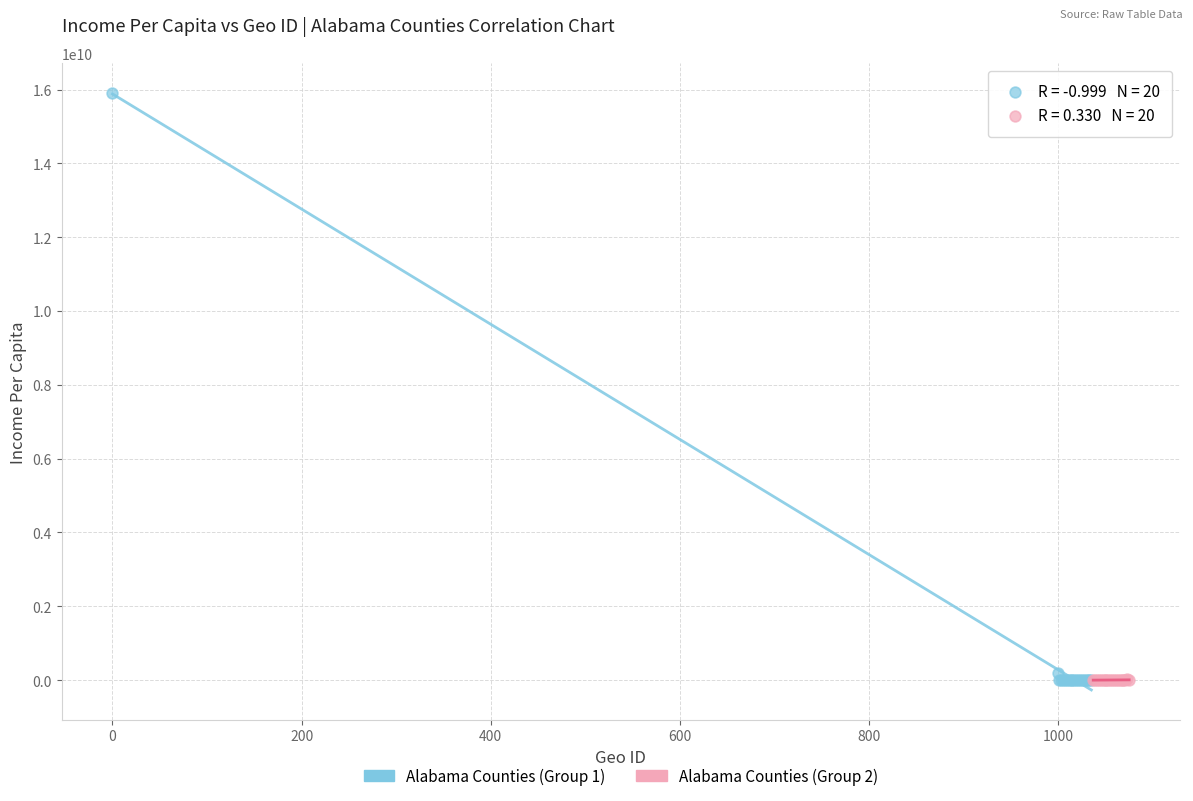

Which series has the largest Y range (max minus min)?

Alabama Counties (Group 1)